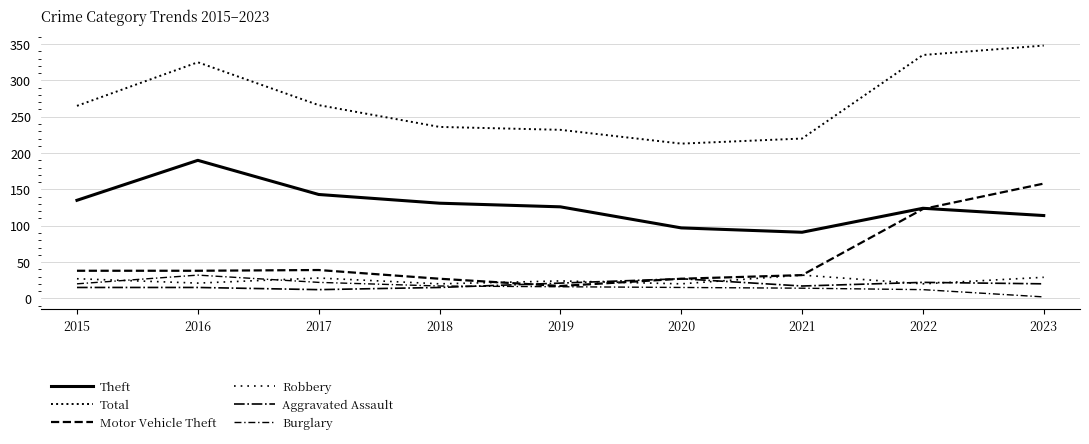

At 2021, list the series in order from smallest to largest.

Burglary, Aggravated Assault, Motor Vehicle Theft, Robbery, Theft, Total